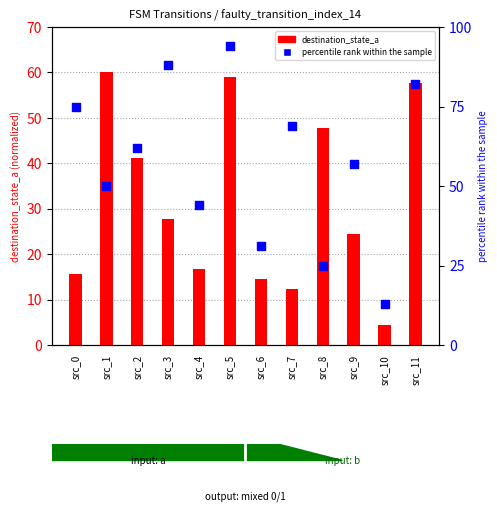

Which series contains the lowest Y value?

destination_state_a